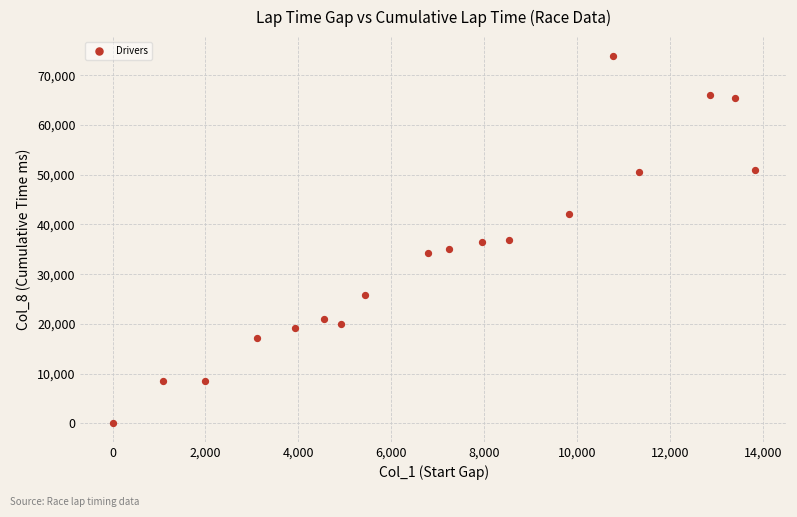

What is the range of Y values (max minus min)?

73954